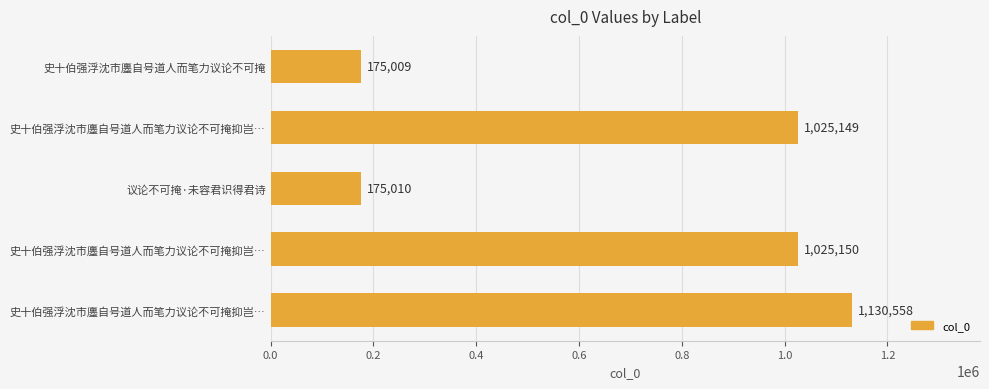

What is the minimum value shown in the chart?

175009